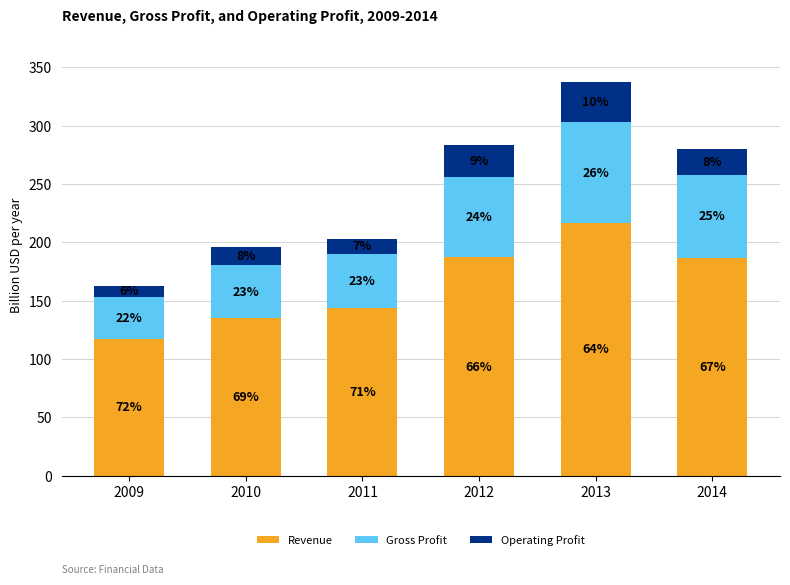

What are all the series names shown in the legend?

Revenue, Gross Profit, Operating Profit